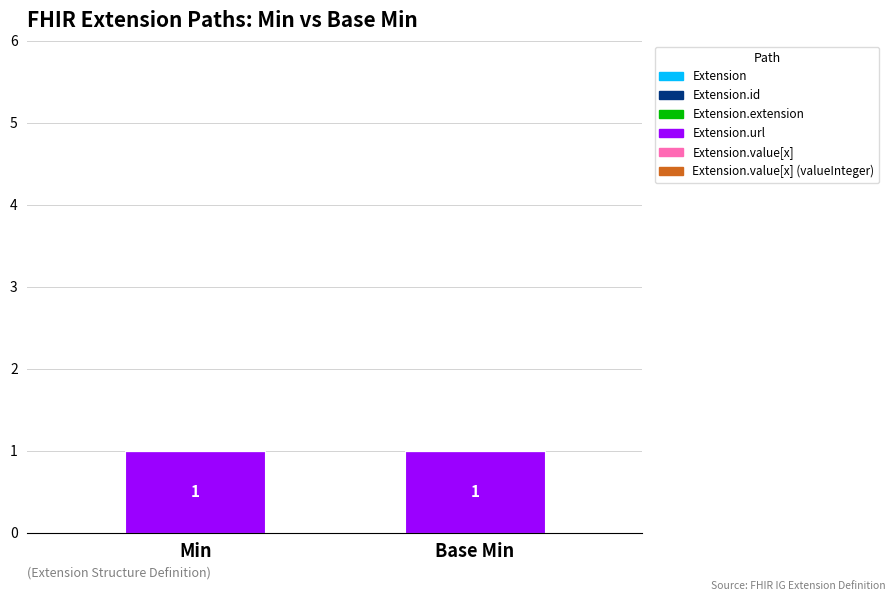

What is the total value across all series at Min?

1